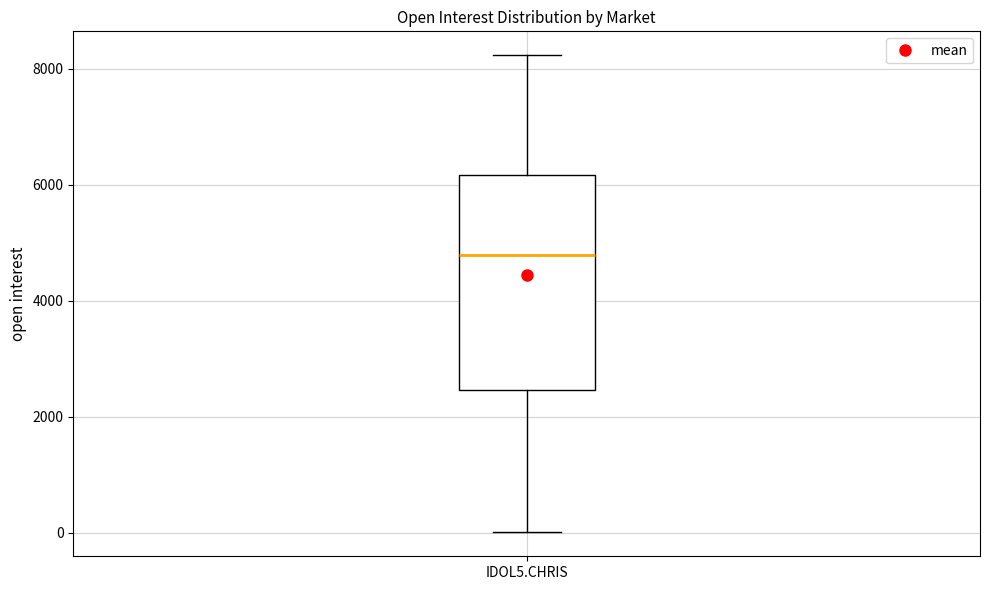

Where does the median line of the box for IDOL5.CHRIS sit on the y-axis? The values are not printed on the chart, so give them approximately, as read against the axis.

4800